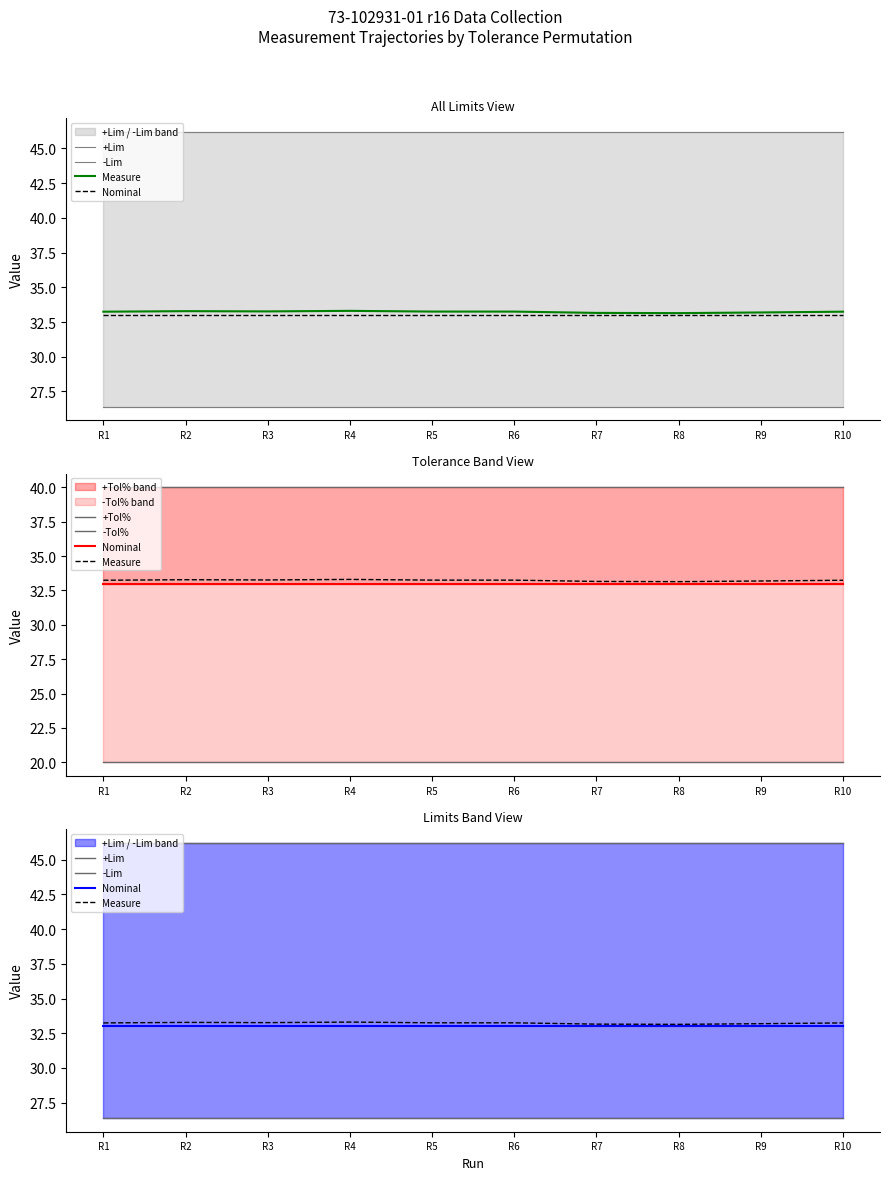

True or false: -Tol% and Nominal cross at least once.

False